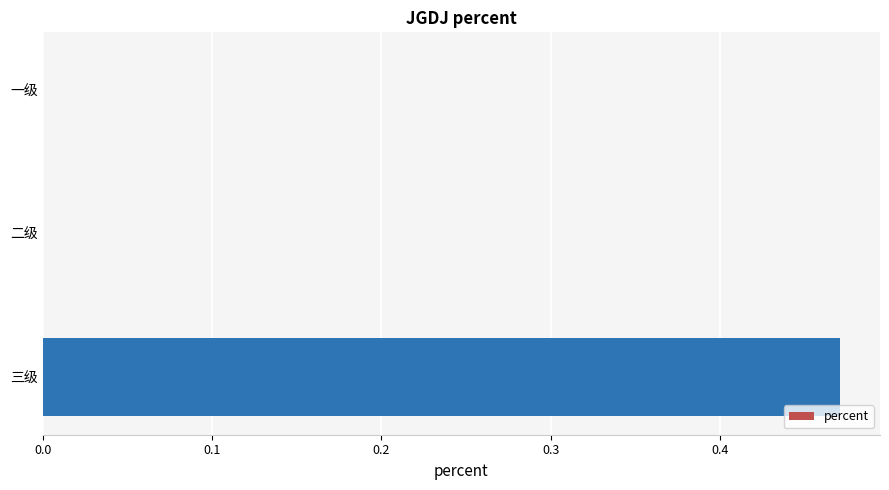

True or false: the data shows 0.0 at 二级.

True